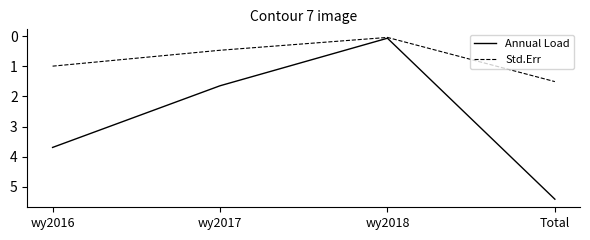

At wy2017, list the series in order from smallest to largest.

Std.Err, Annual Load